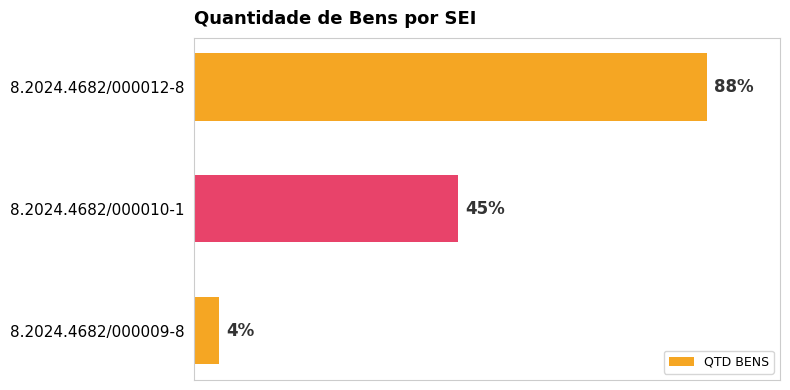

Are the bars horizontal?

Yes